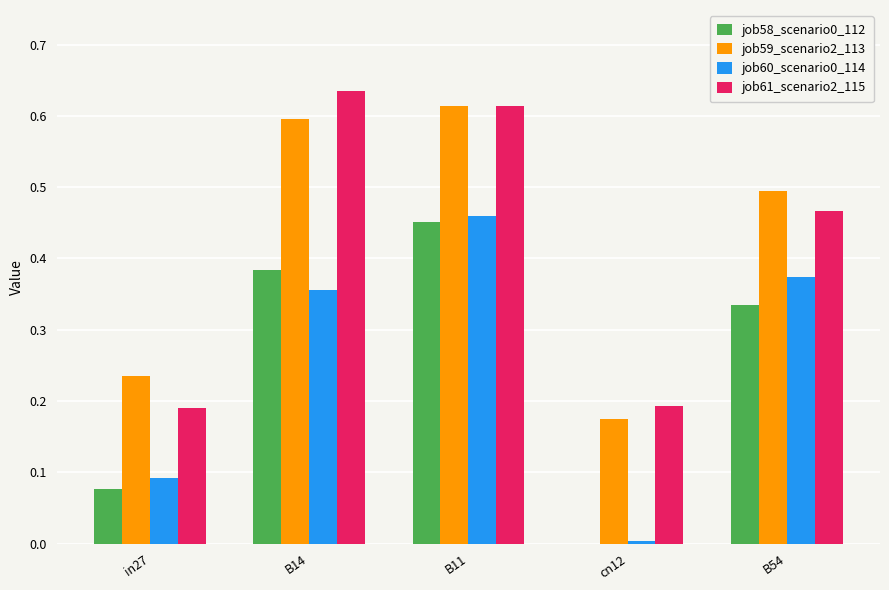

What is the sum of all job58_scenario0_112 values?

1.2